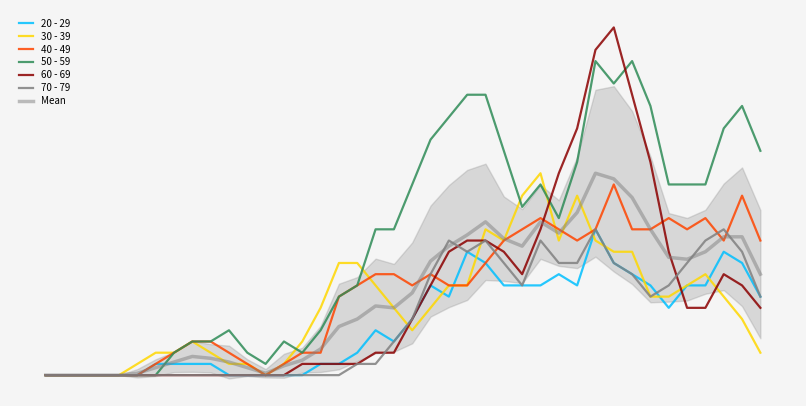

Where is 30 - 39 nearest to the value 3?

2020-03-11